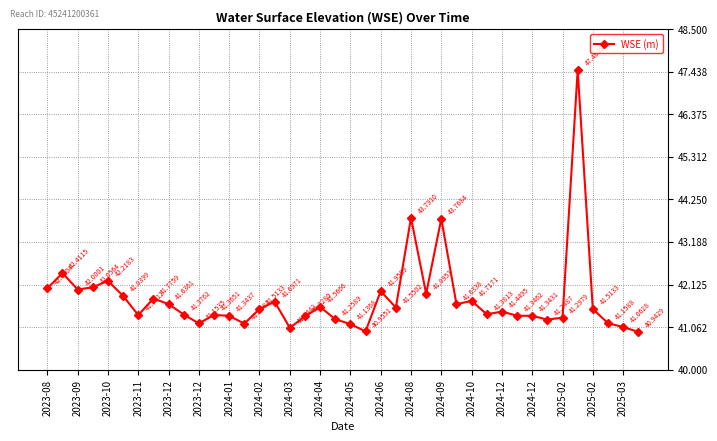

How many points are higher than both their immediate neighbors (excluding endpoints)?

12